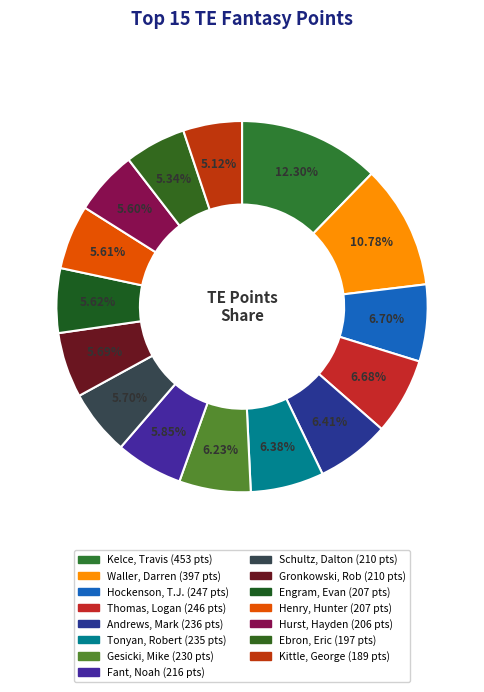

Count the number of slices in the pie.

15